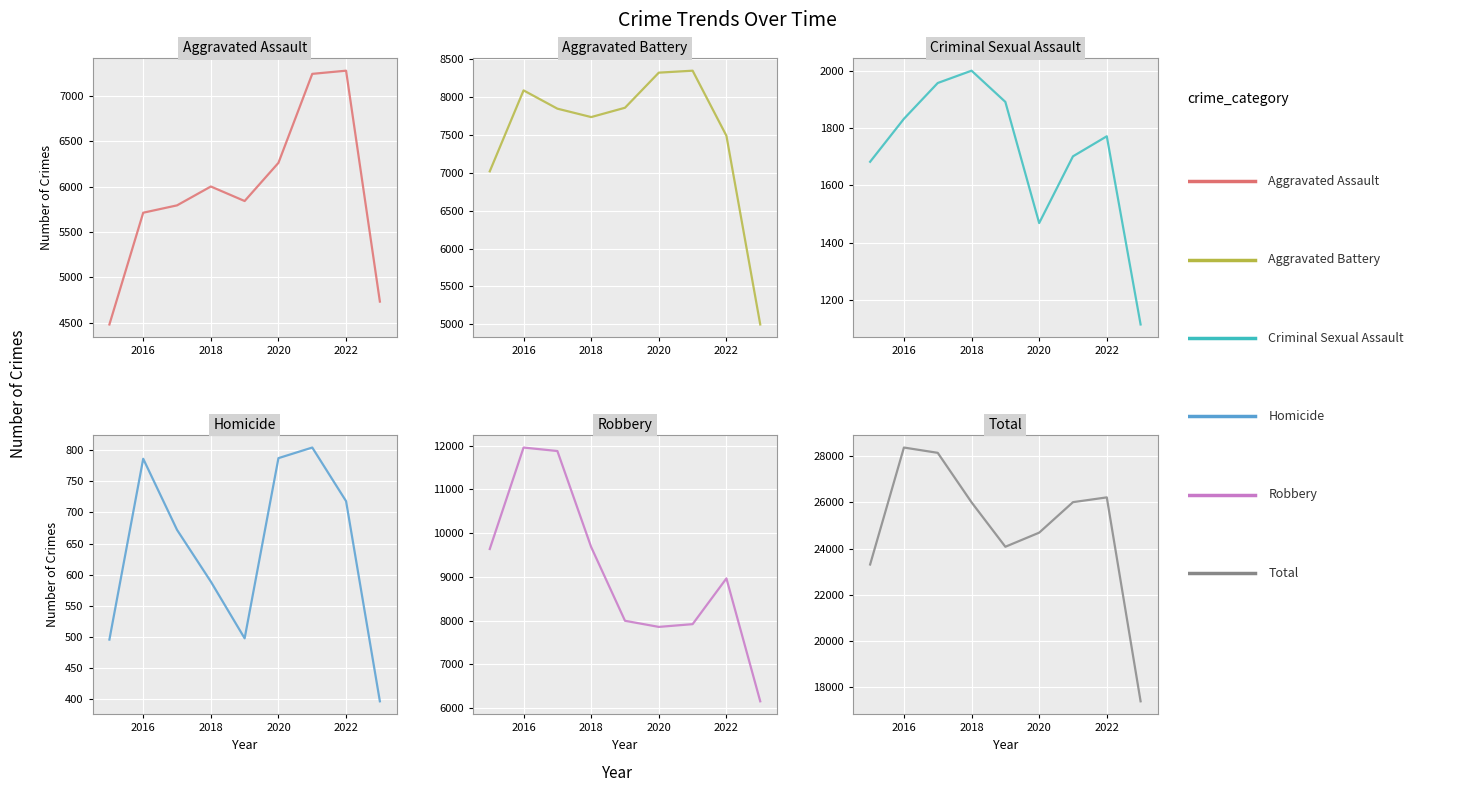

What is the maximum value for Criminal Sexual Assault?

2000